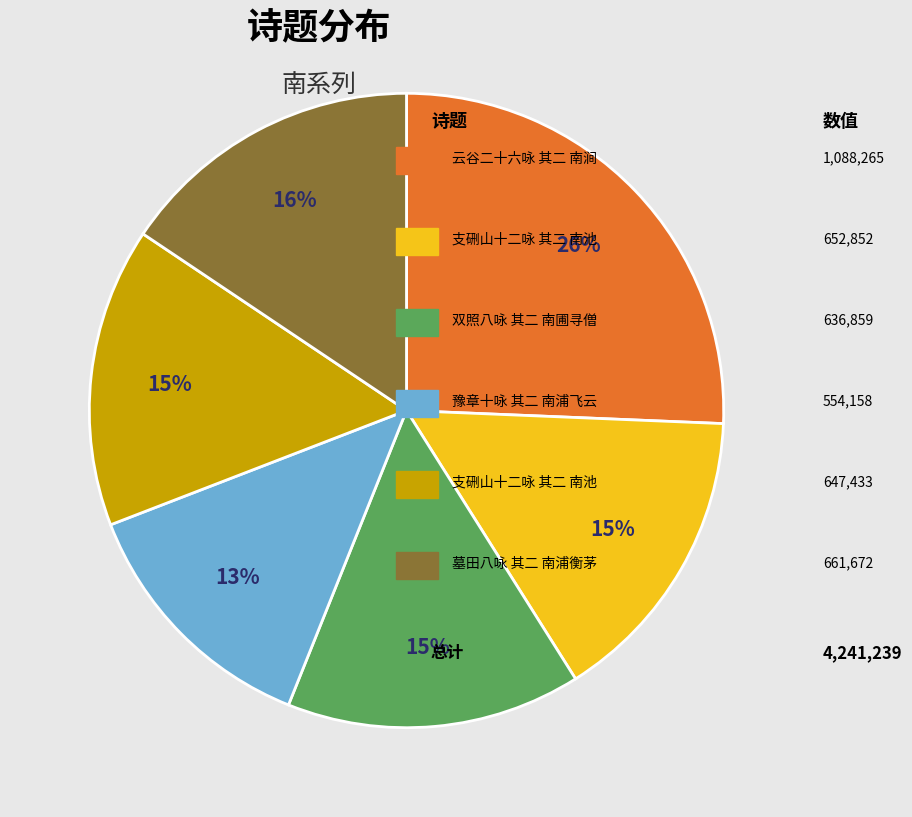

Is there a majority slice in this chart?

No